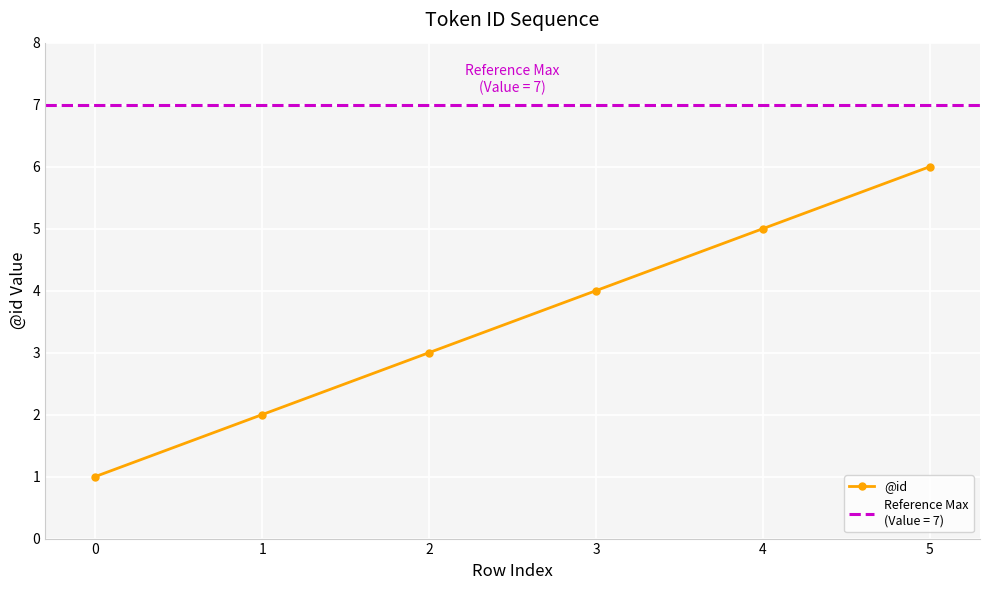

How many data points are less than 4?

3